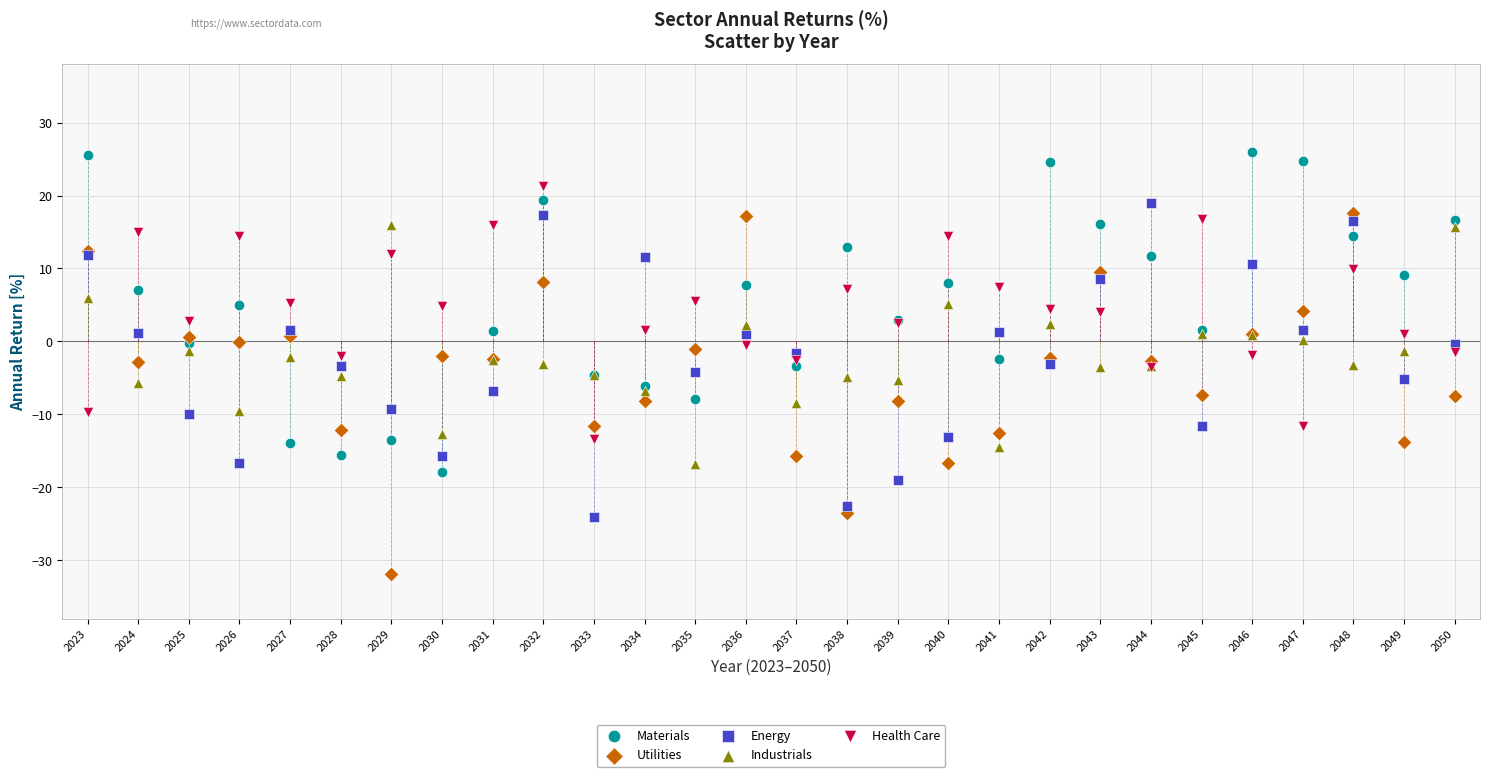

Which series has the widest spread of Y values?

Utilities